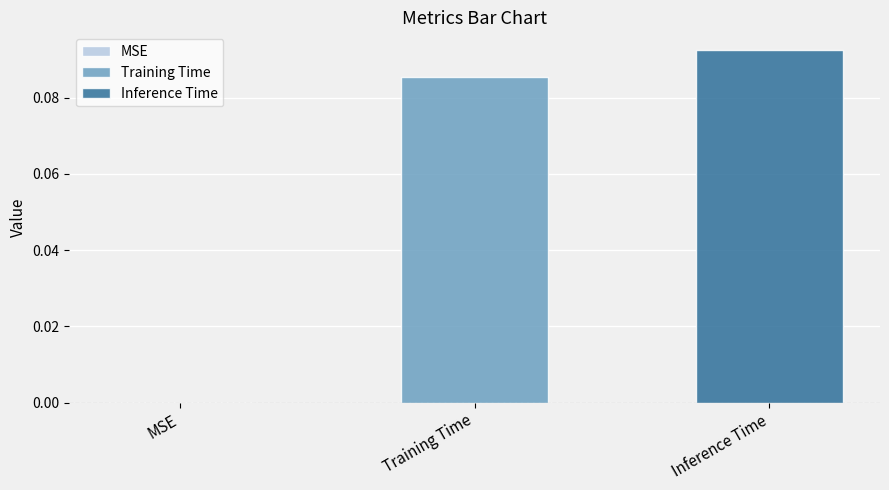

Rank the series by their maximum value, from lowest to highest.

Training Time, Inference Time